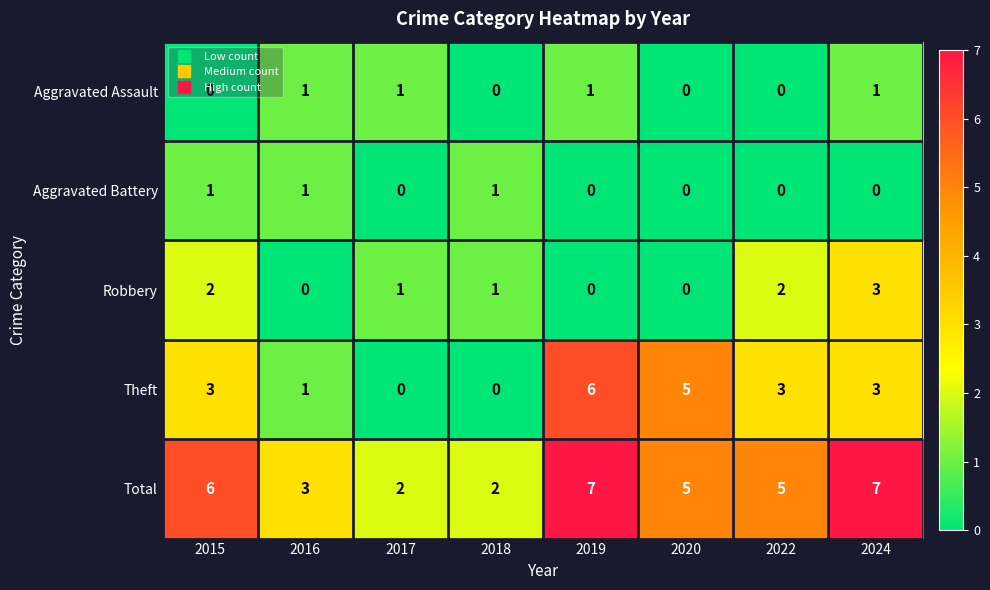

Count the number of categories in the chart.

8